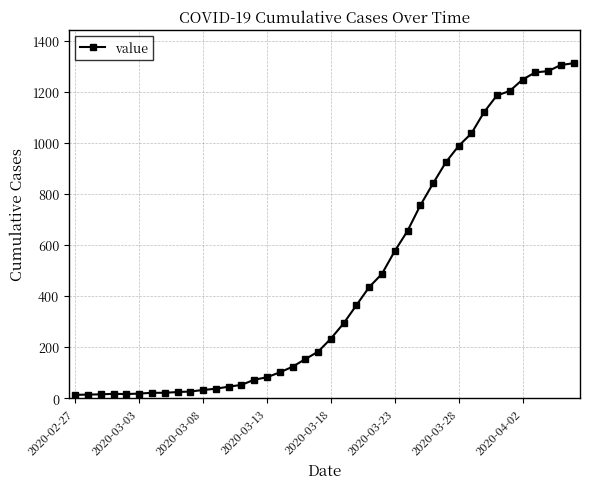

What is the greatest value displayed?

1312